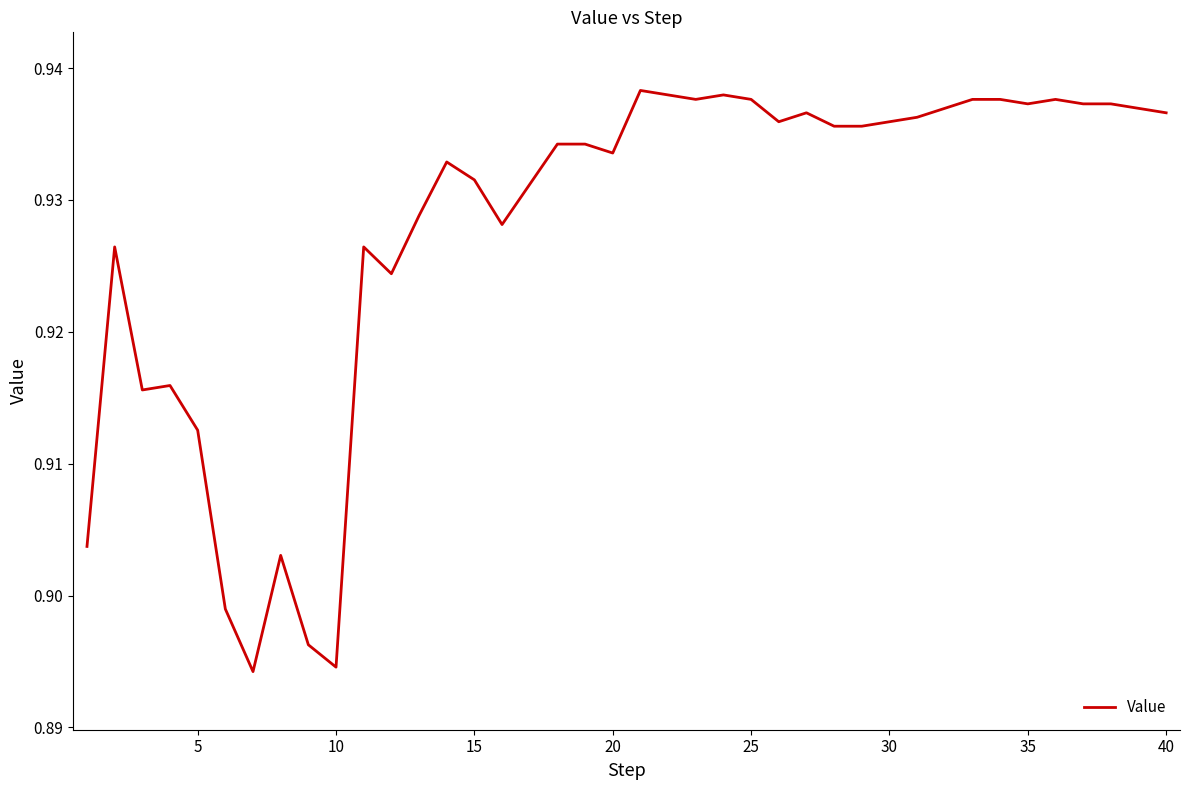

The value at 25 is 1.5. True or false?

False